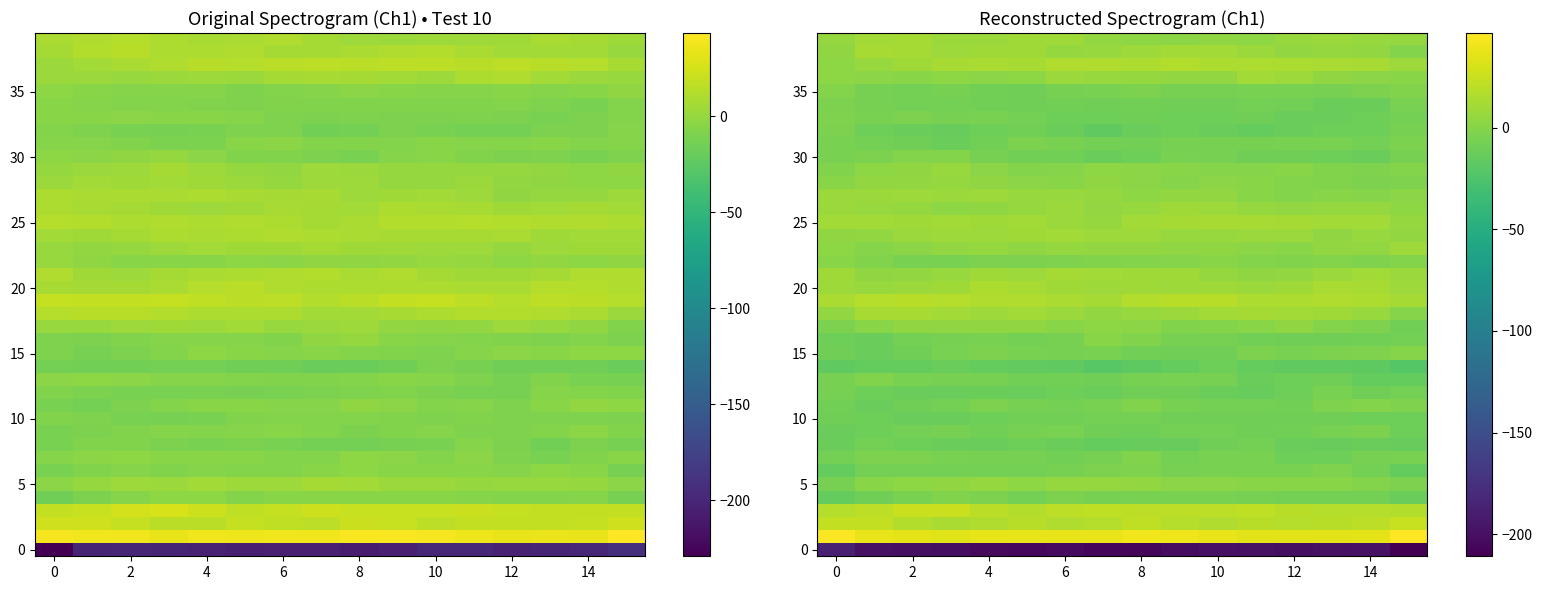

Which category has the lowest value across all series?

15